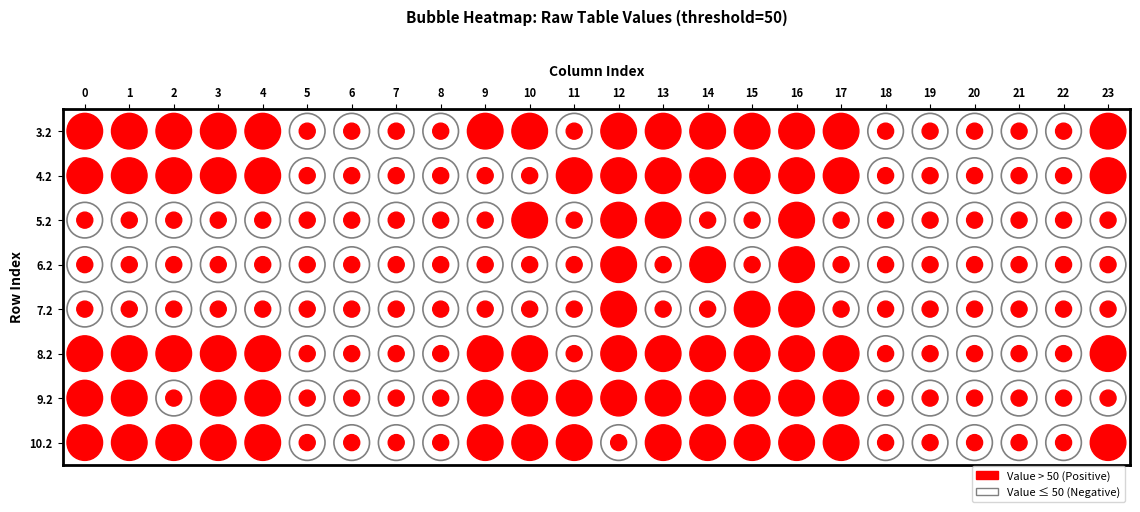

Which has a higher value, 10 or 20?

10